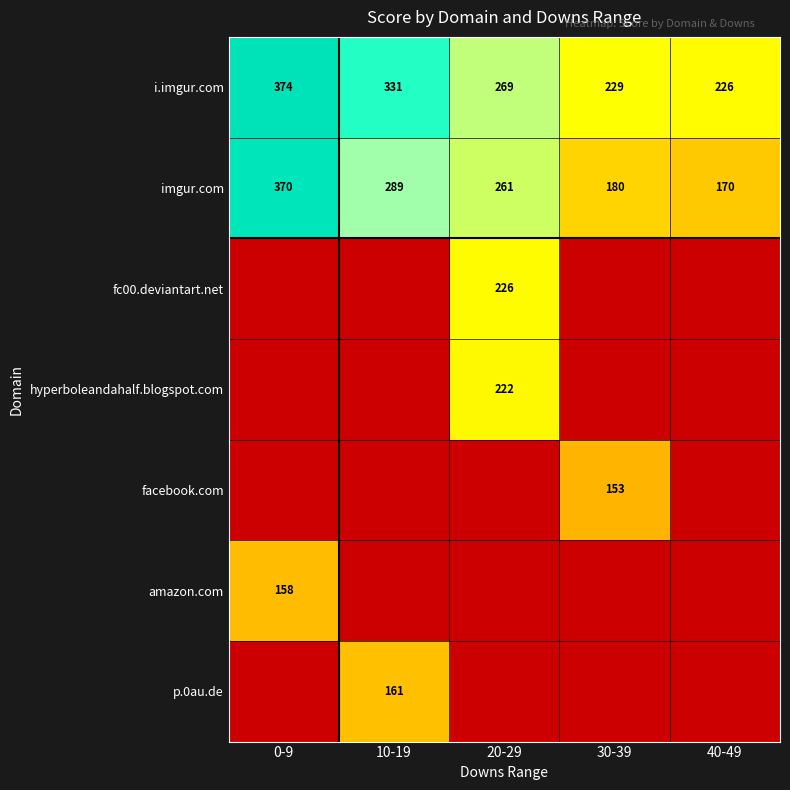

What is the average value of the i.imgur.com series?

286